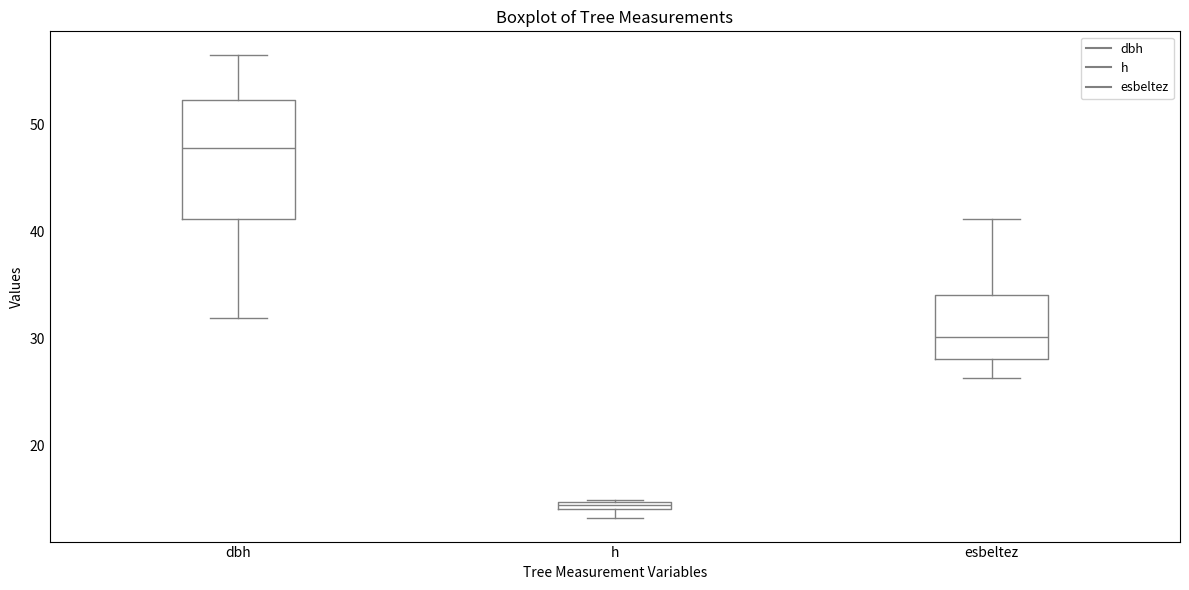

Which box has the lowest median line?

h